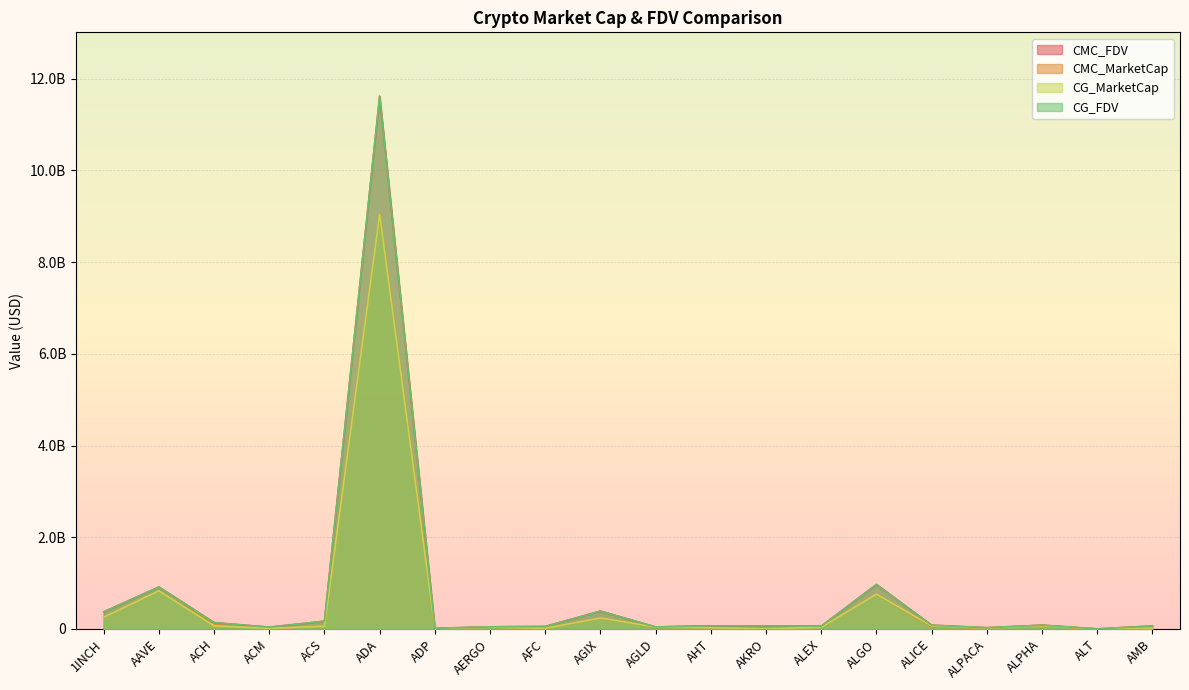

What is the label of the 20th point from the left?

AMB